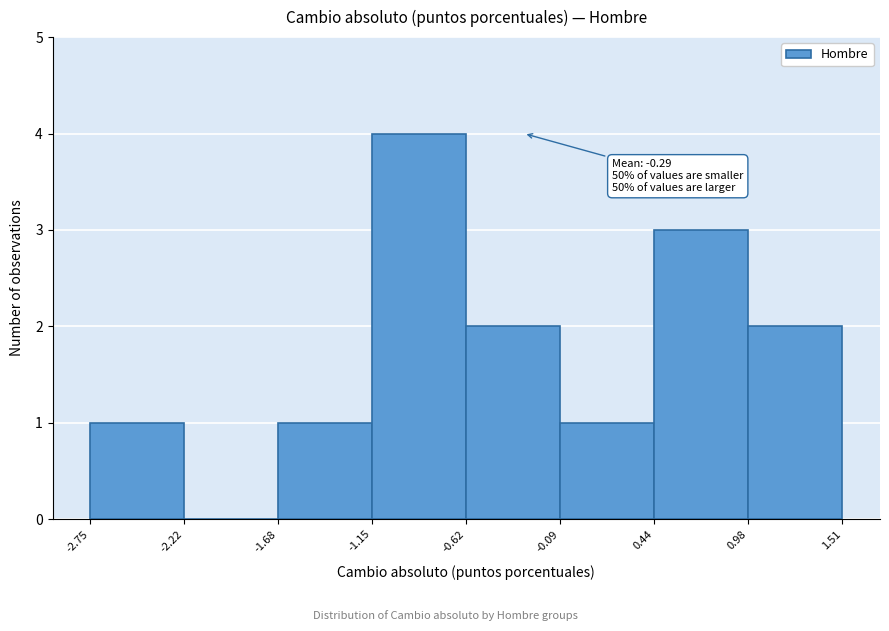

Over which range of the x-axis is the bar tallest?

-1.15 to -0.62